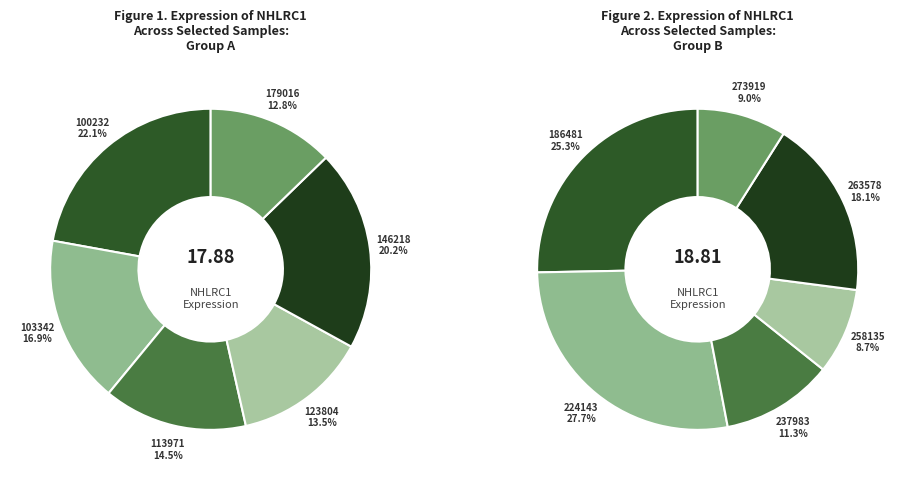

Combined, do 258135 and 103342 account for over 50%?

No